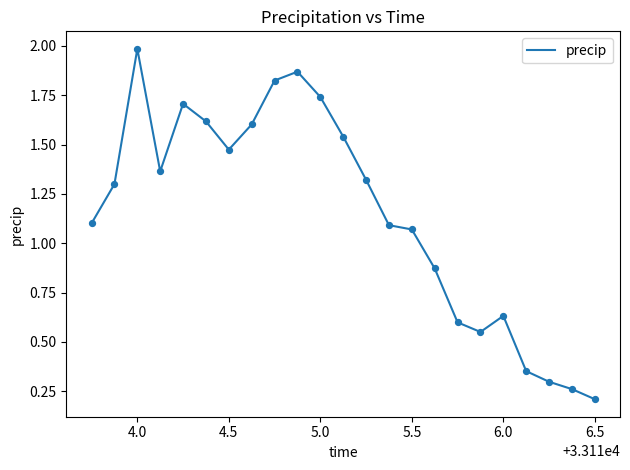

What is the maximum value shown in the chart?

2.0